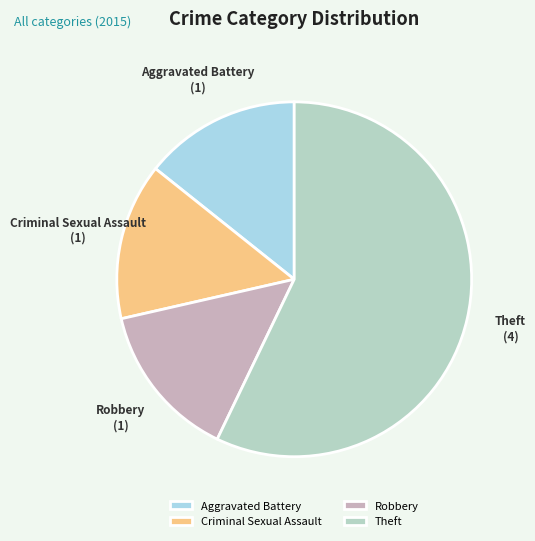

Which has a higher value, Theft or Criminal Sexual Assault?

Theft